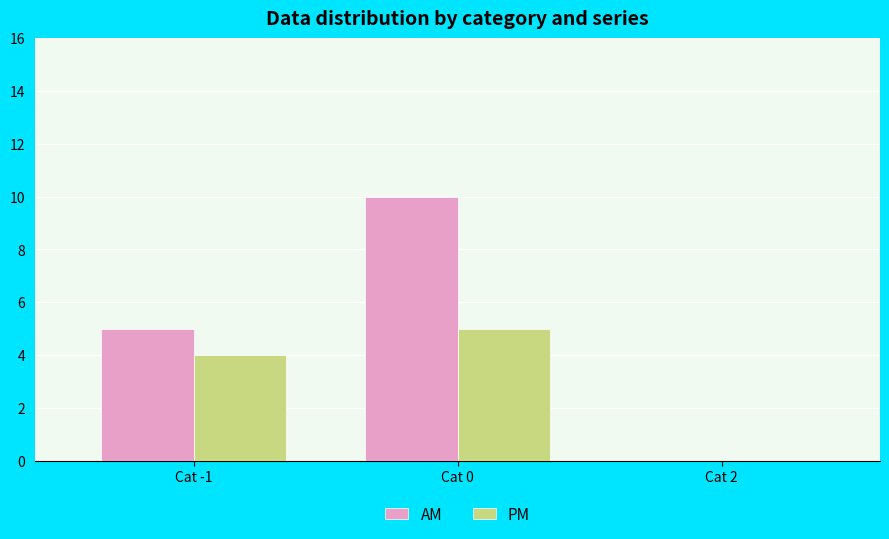

Reading right to left, extract all data points from this chart.

AM: Cat 2=0	Cat 0=10	Cat -1=5
PM: Cat 2=0	Cat 0=5	Cat -1=4